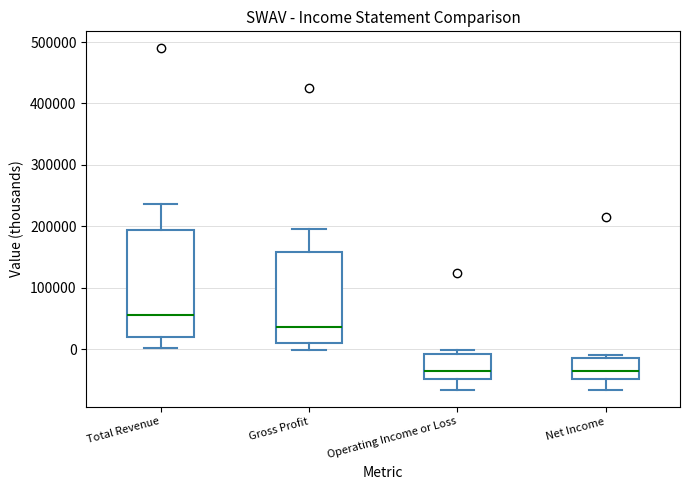

Reading left to right, transcribe this box plot: for each box, give where its median line is, the range the box spans, and where its two whiskers end, as read against the y-axis. The values are not printed on the chart, so give them approximately, as read against the axis.

Total Revenue: median 60000, box 20000 to 190000, whiskers 0 to 240000
Gross Profit: median 40000, box 10000 to 160000, whiskers 0 to 200000
Operating Income or Loss: median -40000, box -50000 to -10000, whiskers -70000 to 0
Net Income: median -40000, box -50000 to -10000, whiskers -70000 to -10000 (just above the box's upper edge)